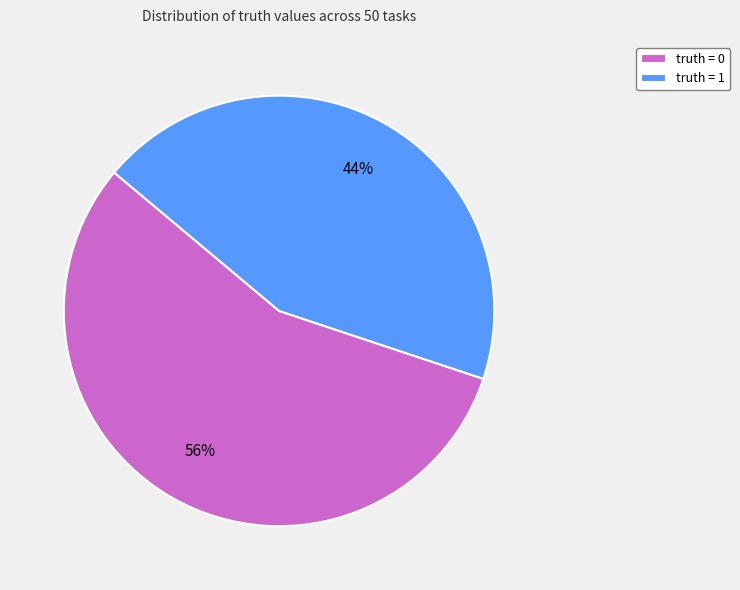

Count the number of slices in the pie.

2